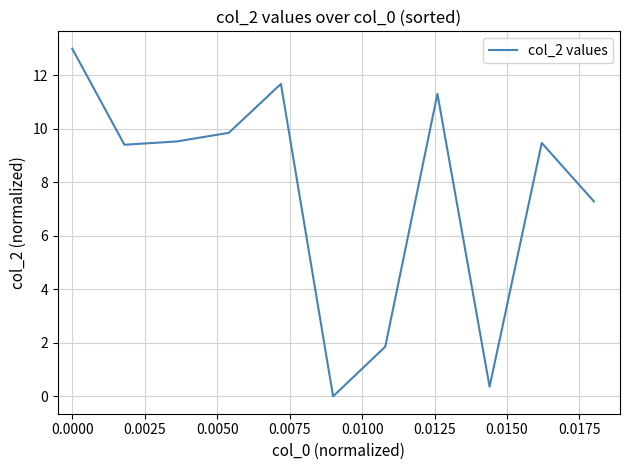

What is the difference between the maximum and minimum values?

13.0